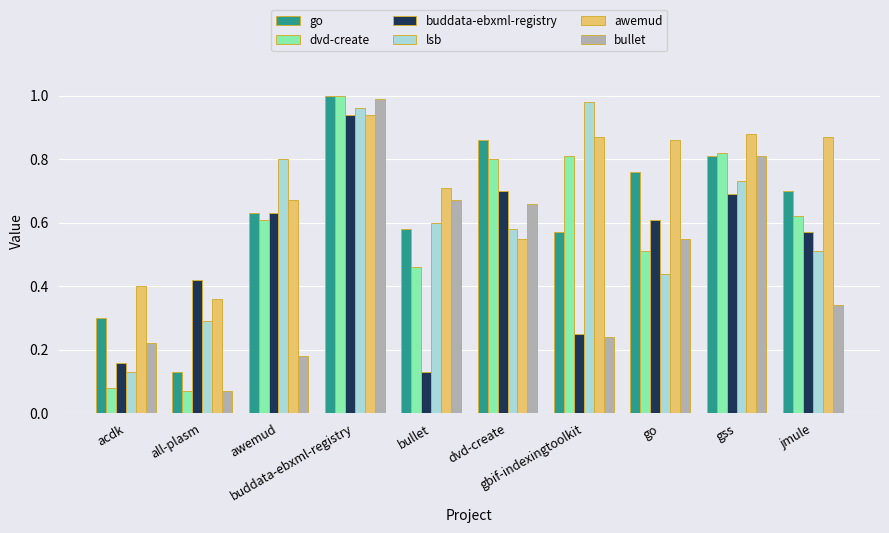

List the labels in order of buddata-ebxml-registry value, smallest first.

bullet, acdk, gbif-indexingtoolkit, all-plasm, jmule, go, awemud, gss, dvd-create, buddata-ebxml-registry